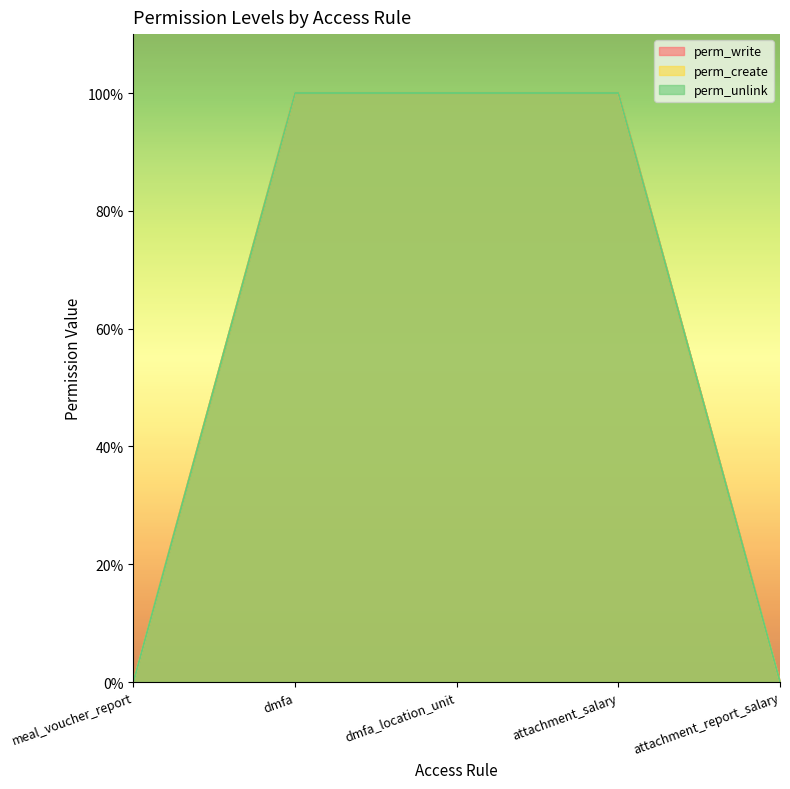

At how many categories does at least one series exceed 0?

3